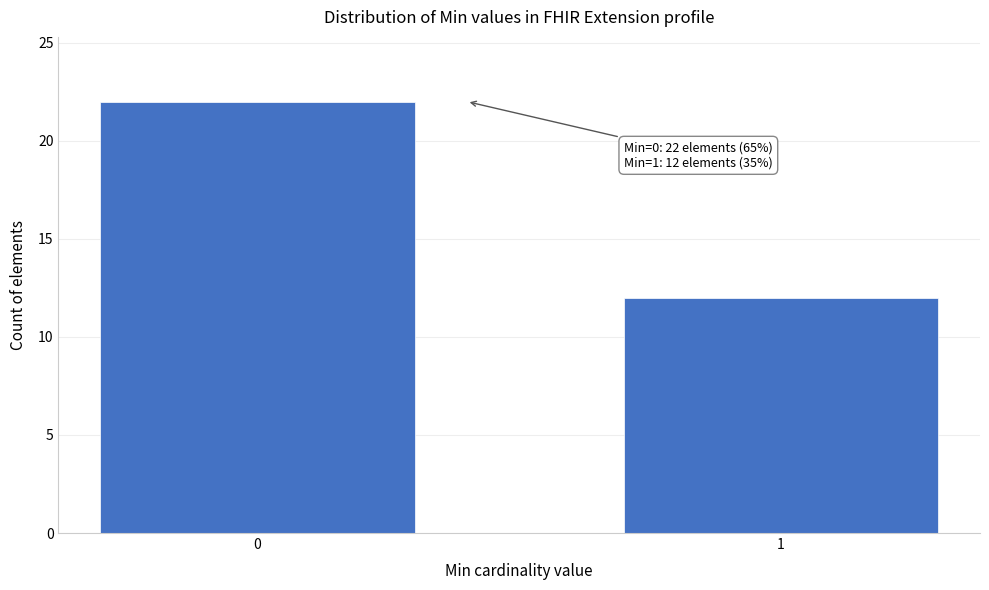

Reading left to right, transcribe all the data shown in this chart.

0=22	1=12